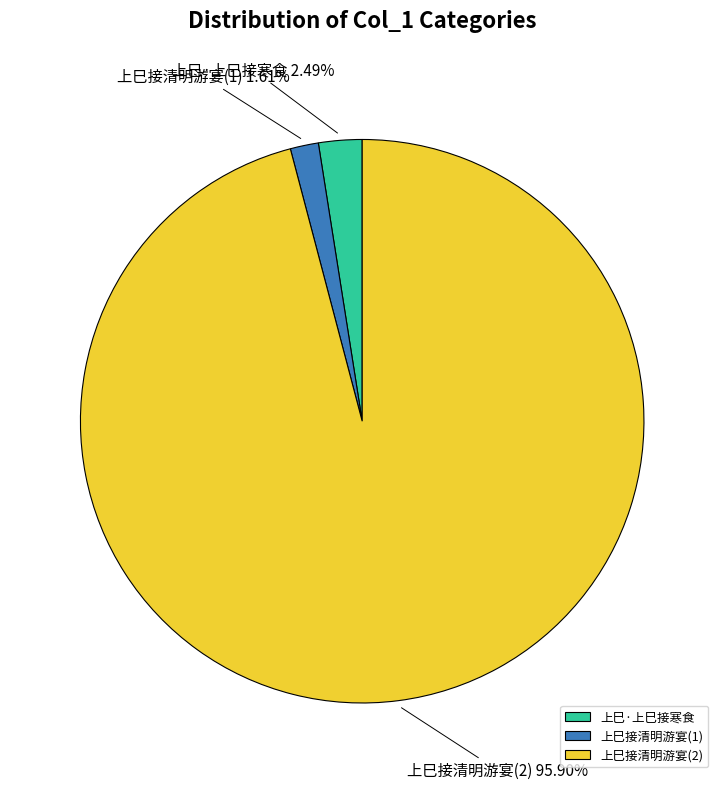

Which has a higher value, 上巳接清明游宴(2) or 上巳·上巳接寒食?

上巳接清明游宴(2)